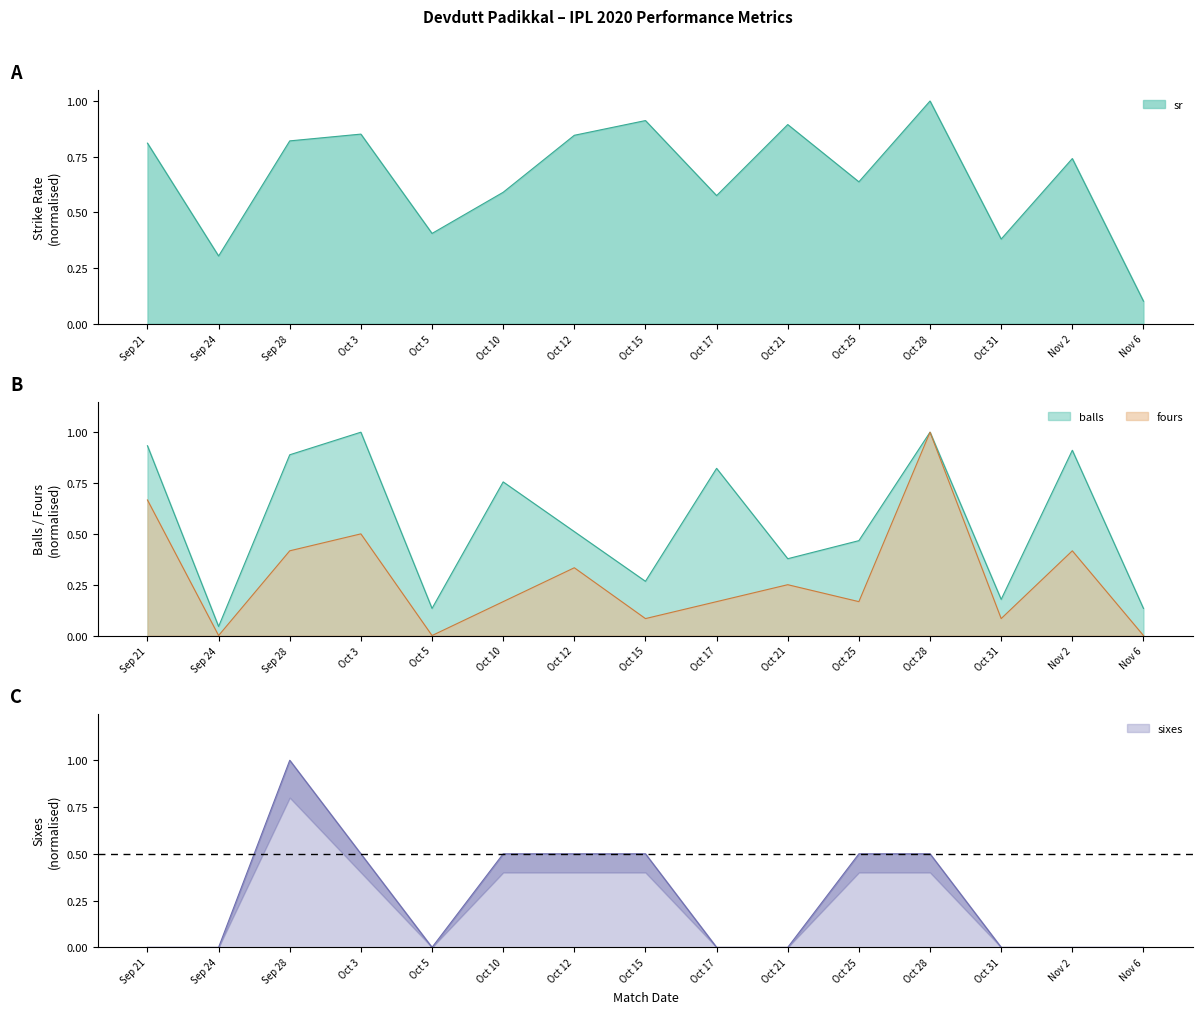

What is the value of the balls point at the 11th from the left?

0.5